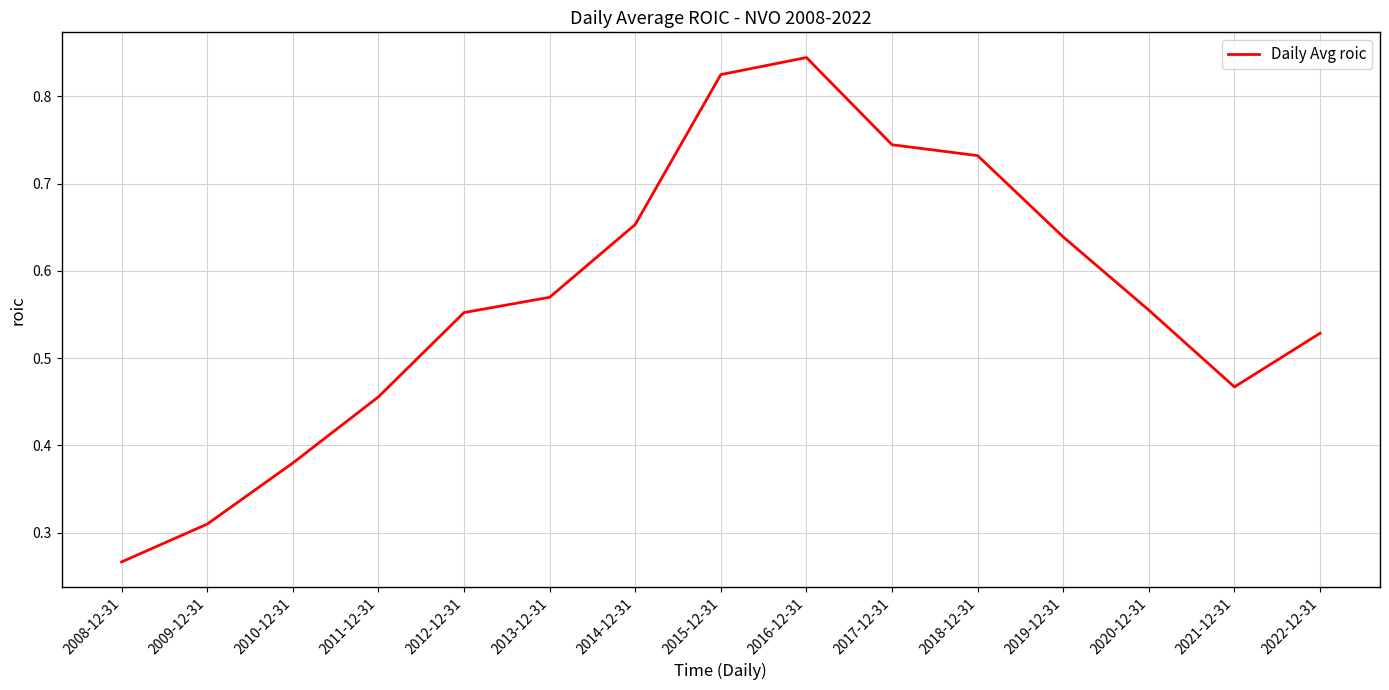

What is the change in value from 2011-12-31 to 2012-12-31?

+0.1